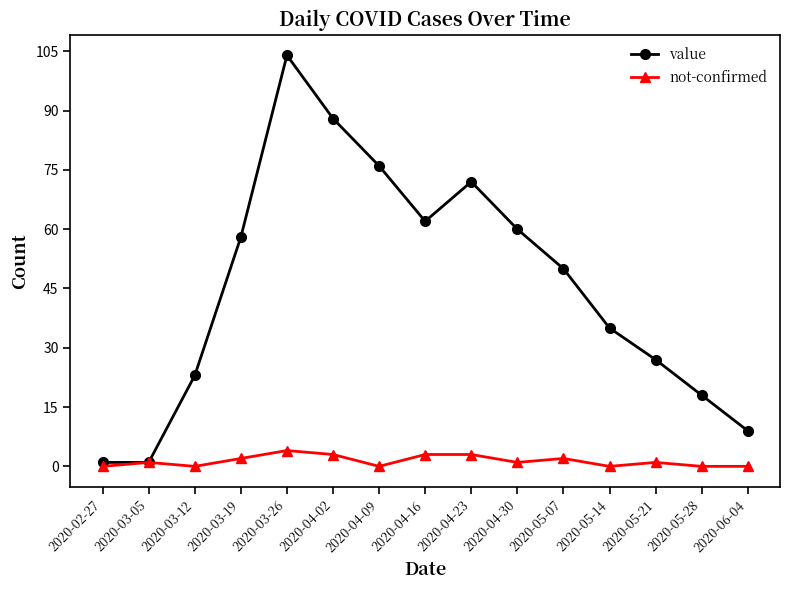

True or false: value has a value of 18 at 2020-05-28.

True